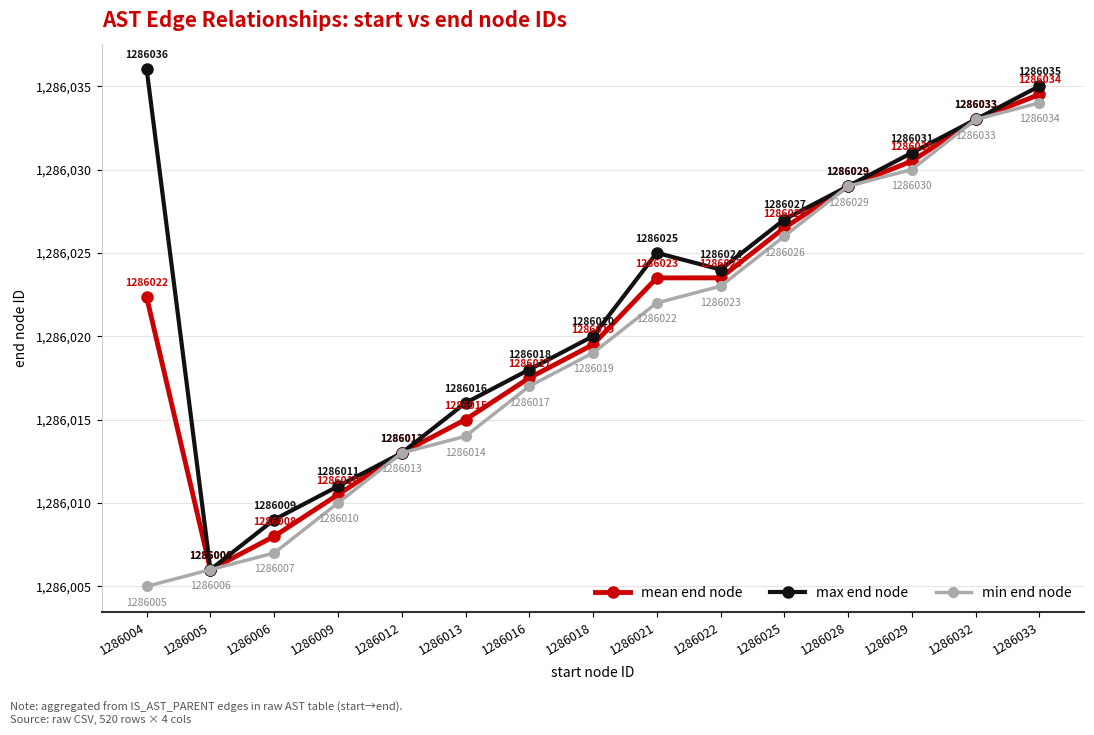

What is the value of the mean end node point at the 4th from the left?

1286010.5